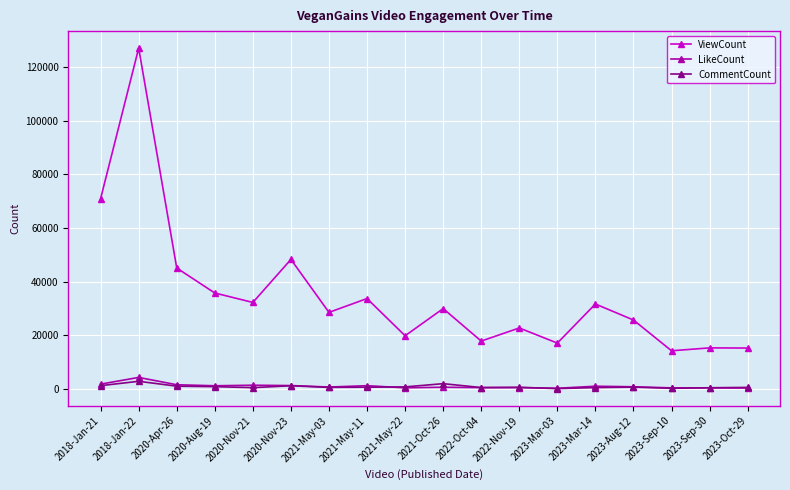

How many data points in ViewCount are less than 29959?

9